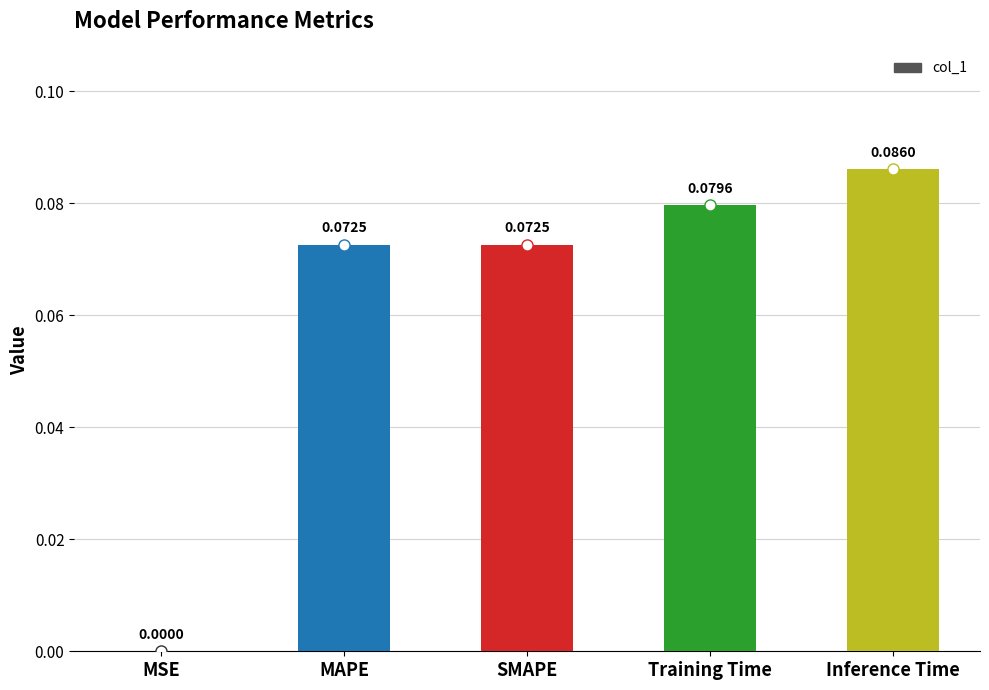

Which has a higher value, Training Time or SMAPE?

Training Time